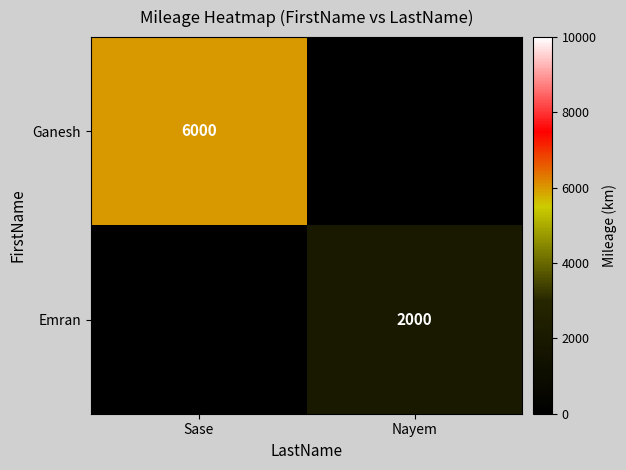

The Ganesh series shows 3110 at Sase. True or false?

False